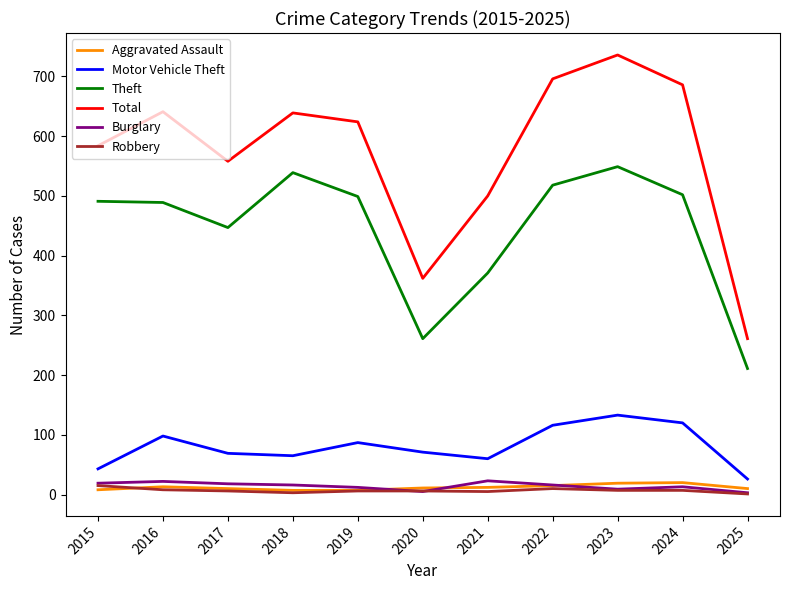

What is the total value across all series at 2019?

1235